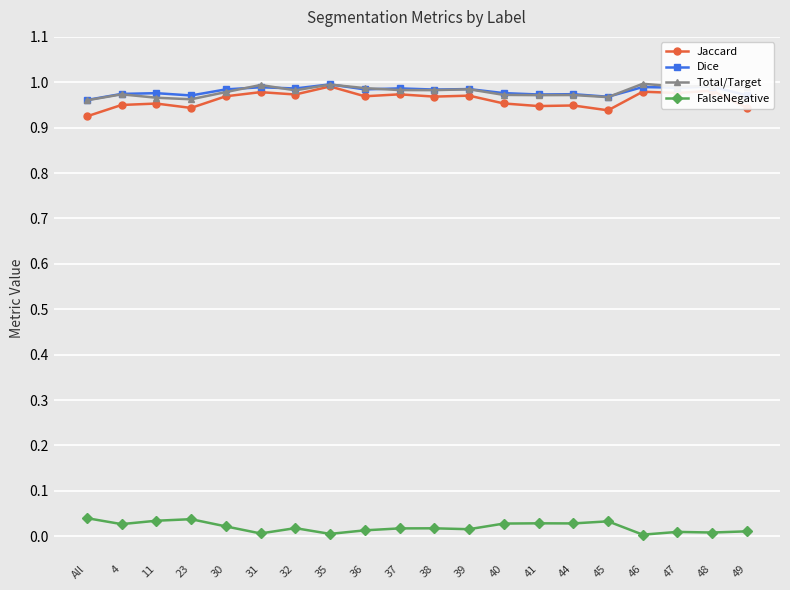

What is the label of the 12th point from the right?

36